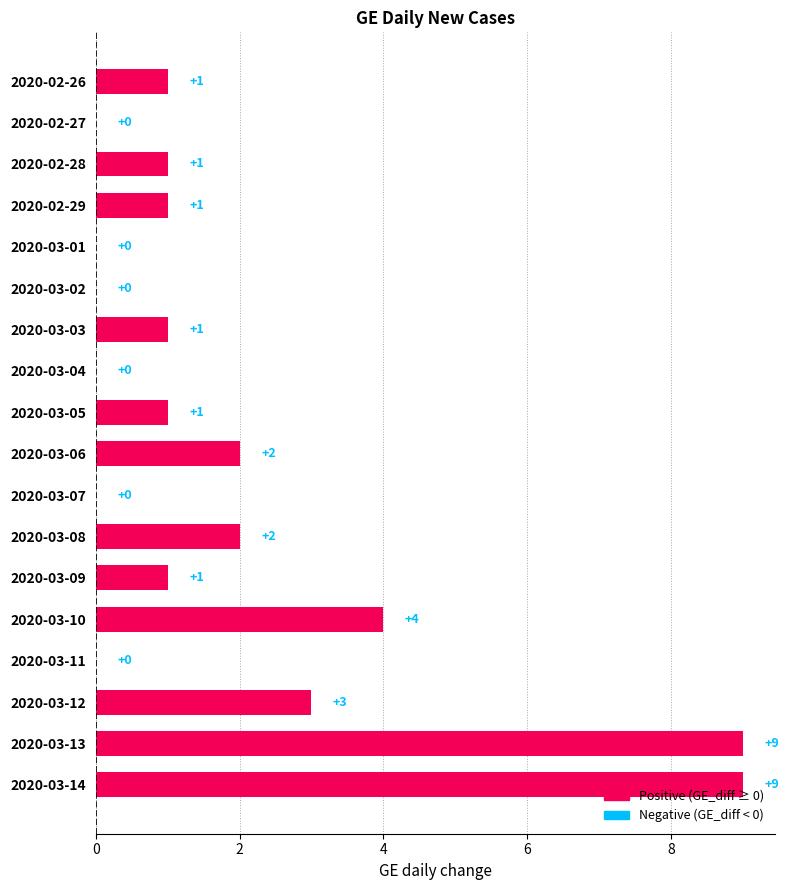

Is it true that the value at 2020-03-06 is 3?

False